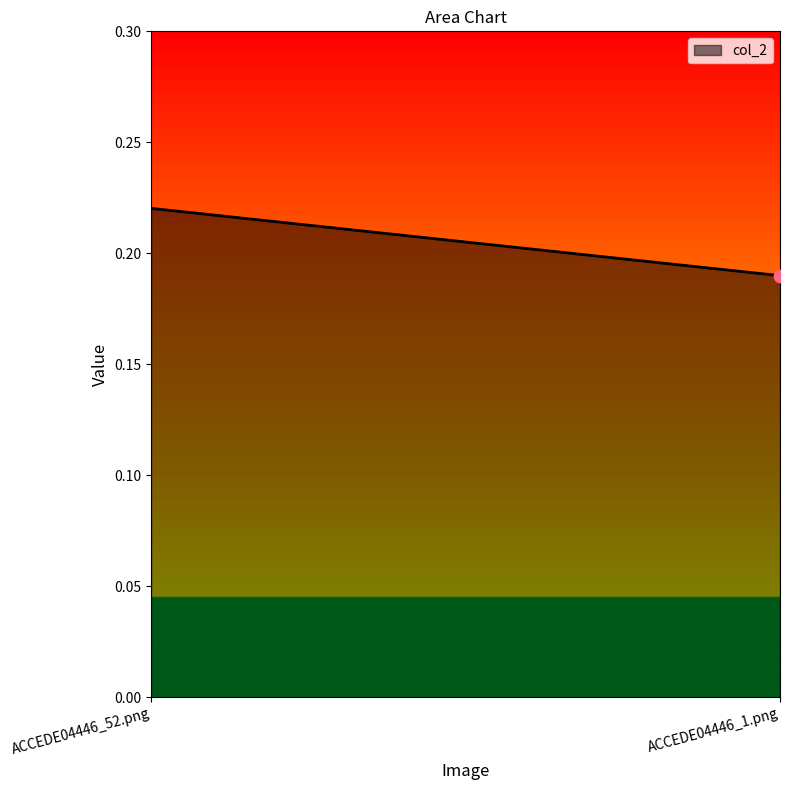

Which has a higher value, ACCEDE04446_1.png or ACCEDE04446_52.png?

ACCEDE04446_52.png